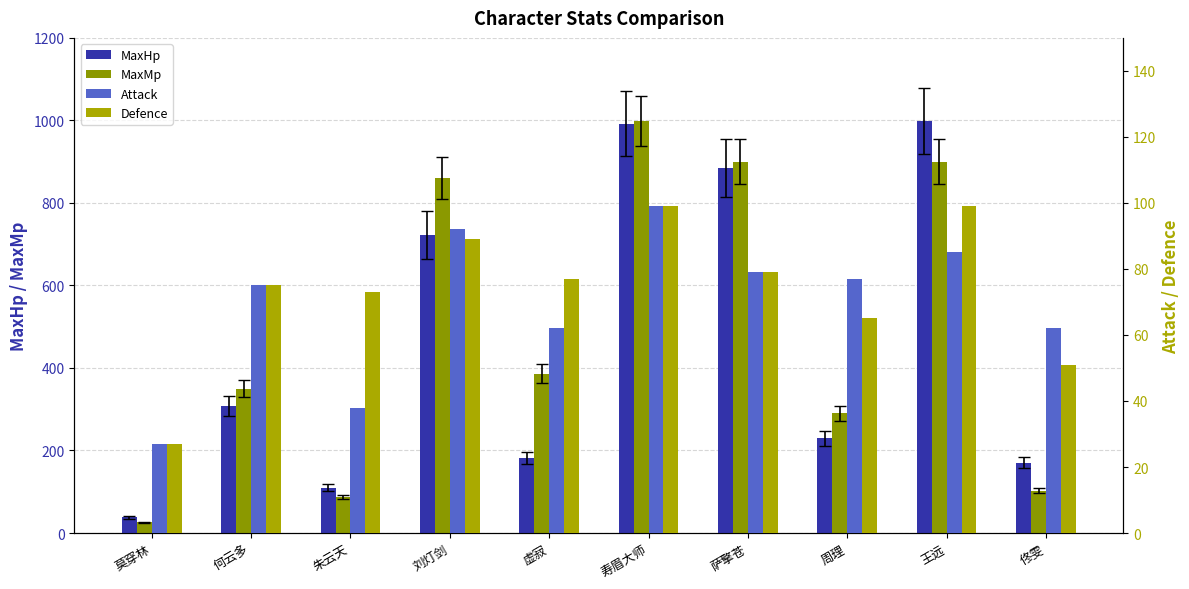

Rank the series by their maximum value, from highest to lowest.

MaxHp, MaxMp, Attack, Defence